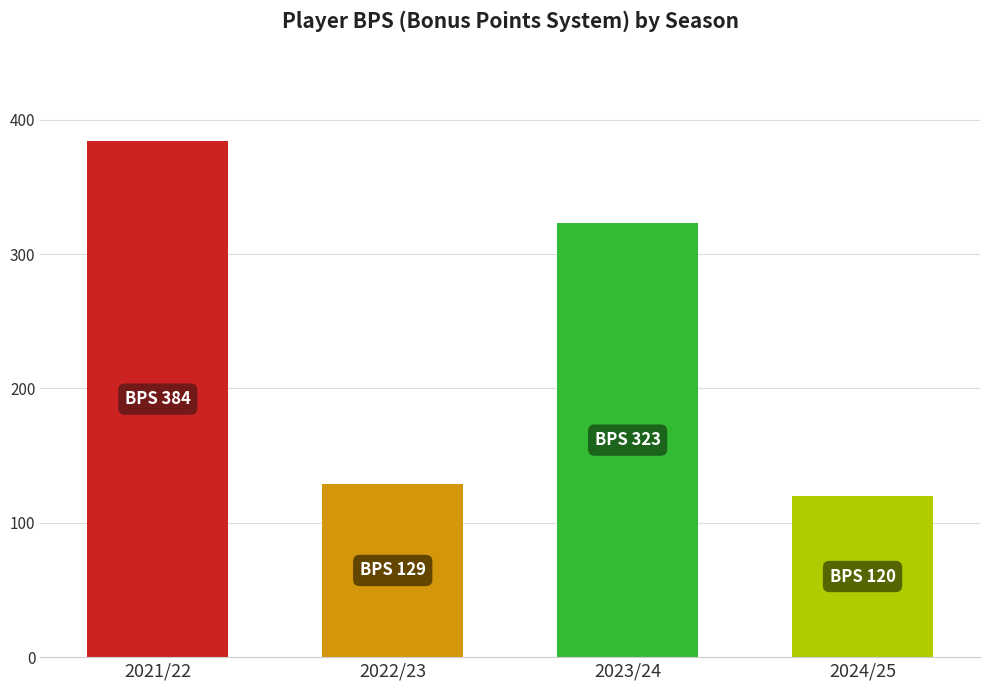

Which category has the lowest value across all series?

2024/25